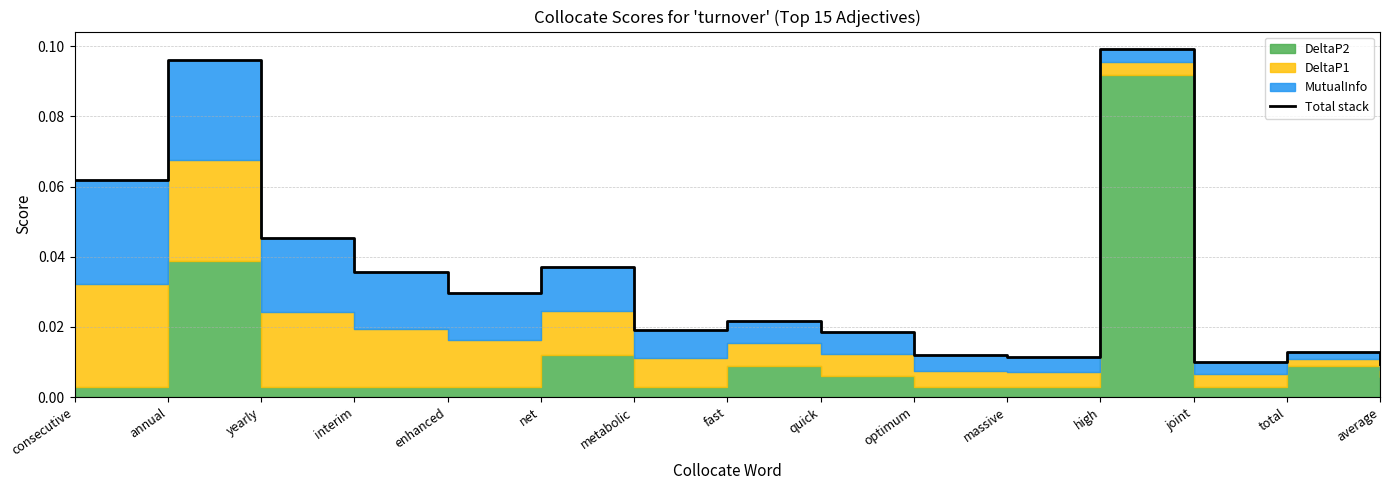

What is the label of the 10th point from the left?

optimum